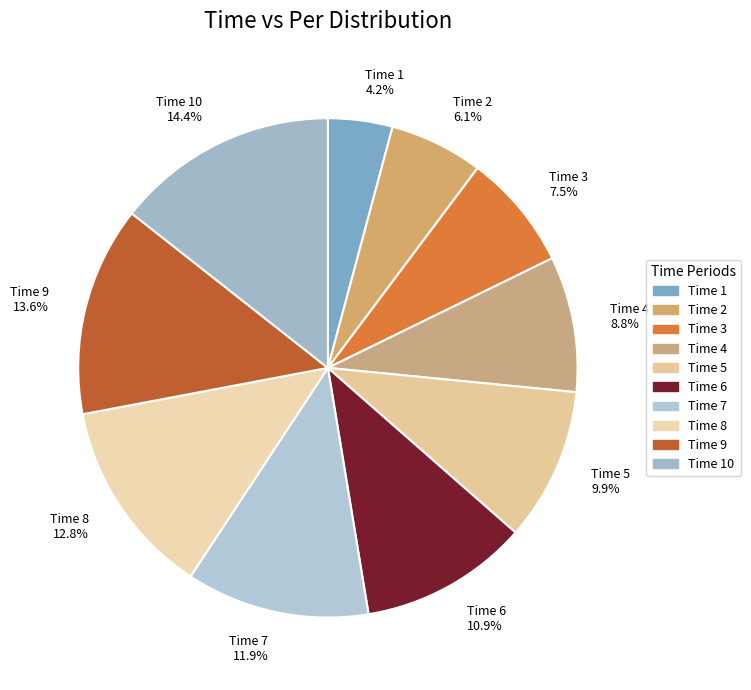

Rank the categories by value from lowest to highest.

Time 1 4.2%, Time 2 6.1%, Time 3 7.5%, Time 4 8.8%, Time 5 9.9%, Time 6 10.9%, Time 7 11.9%, Time 8 12.8%, Time 9 13.6%, Time 10 14.4%